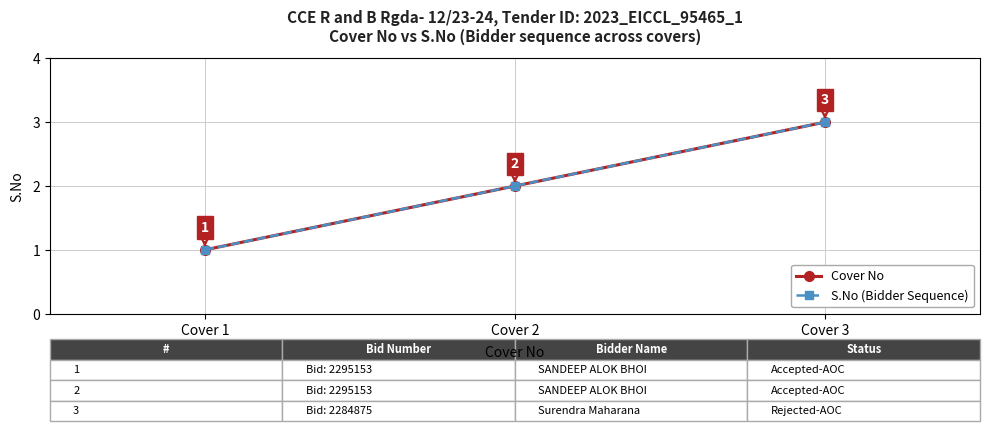

Is it true that Cover No equals 3 at Cover 3?

True